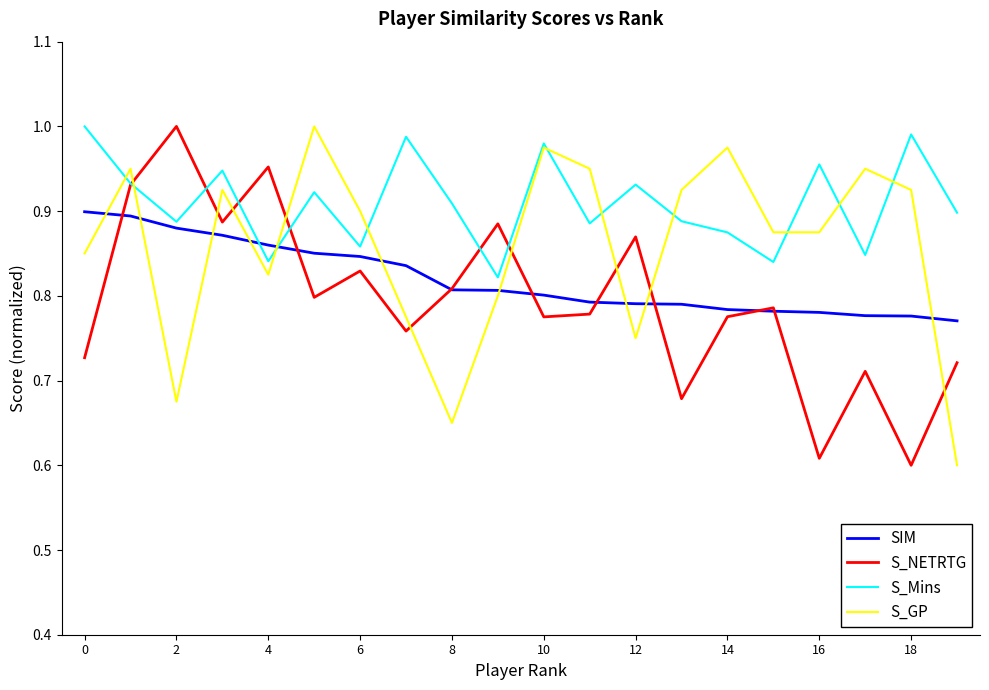

Which series has the largest total across all categories?

S_Mins